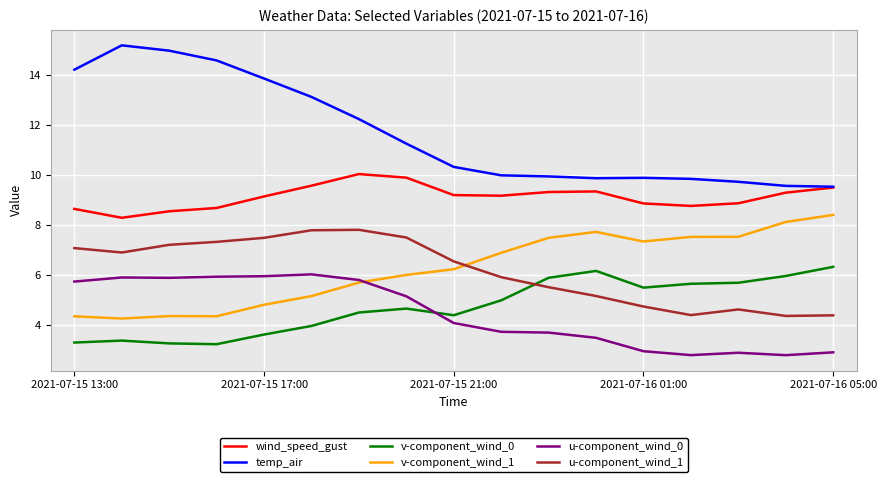

What is the maximum value shown in the chart?

15.2